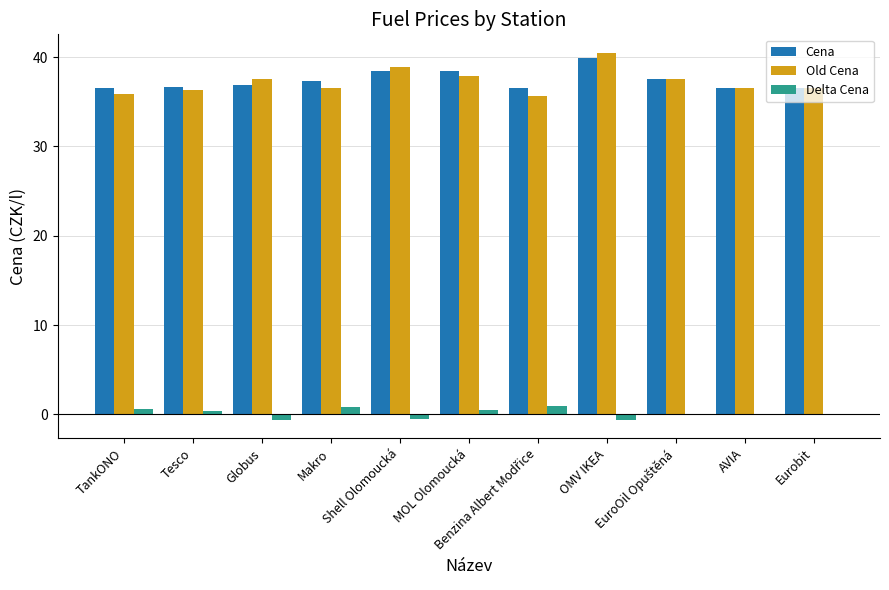

What is the highest value of the Cena series?

39.9